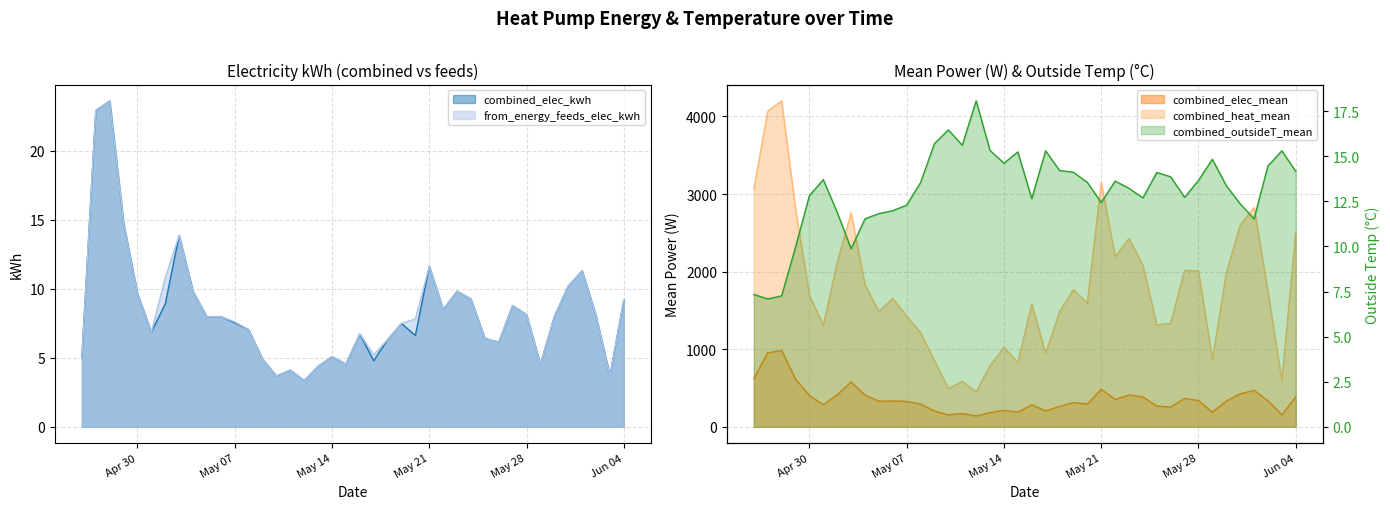

What is the lowest value of the combined_elec_kwh series?

3.4